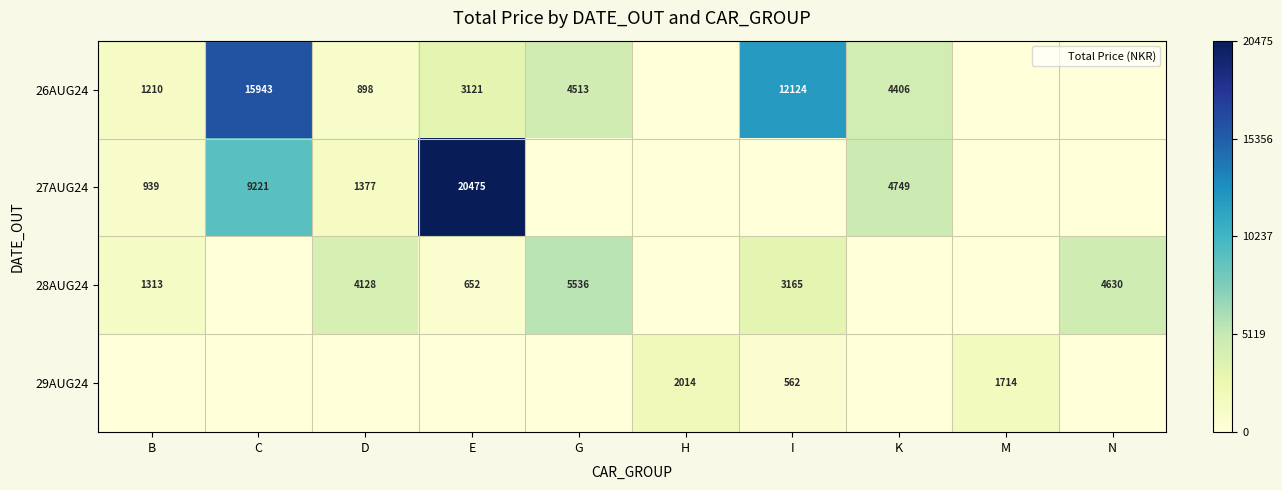

List the series in order of their peak value, lowest first.

29AUG24, 28AUG24, 26AUG24, 27AUG24